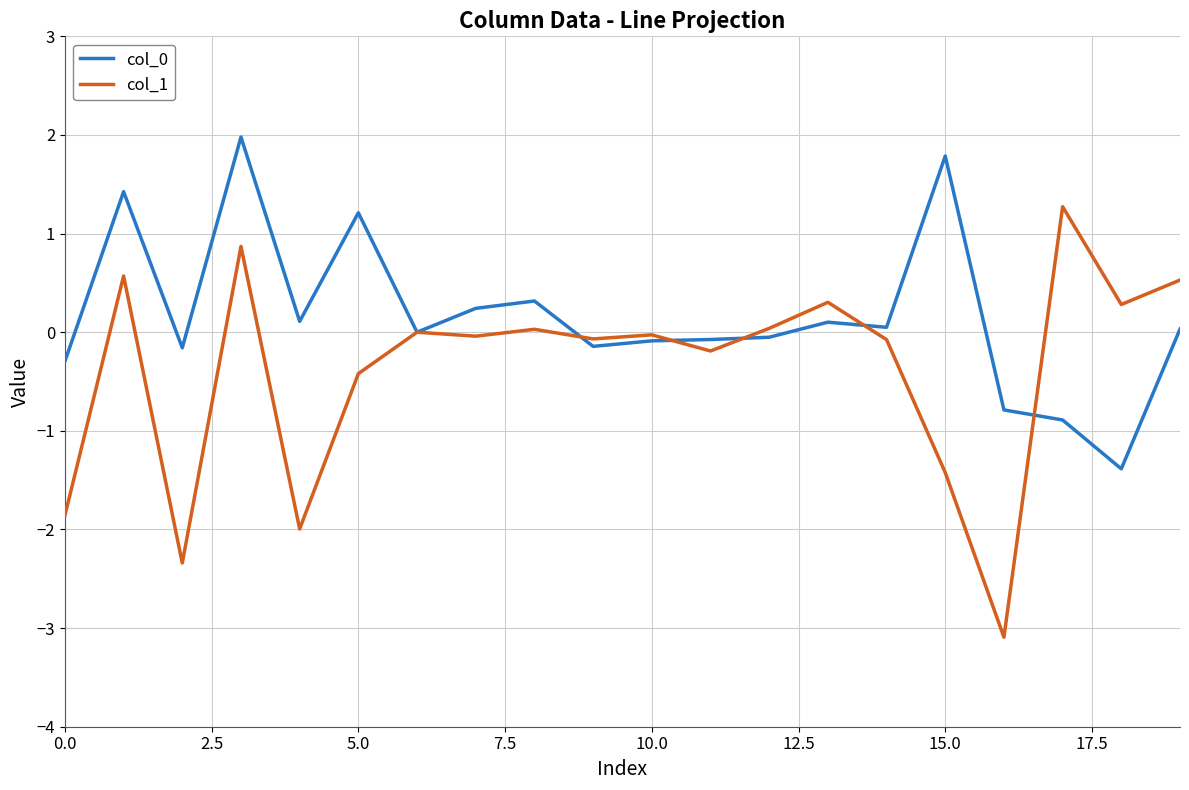

Which series has the widest spread of values?

col_1